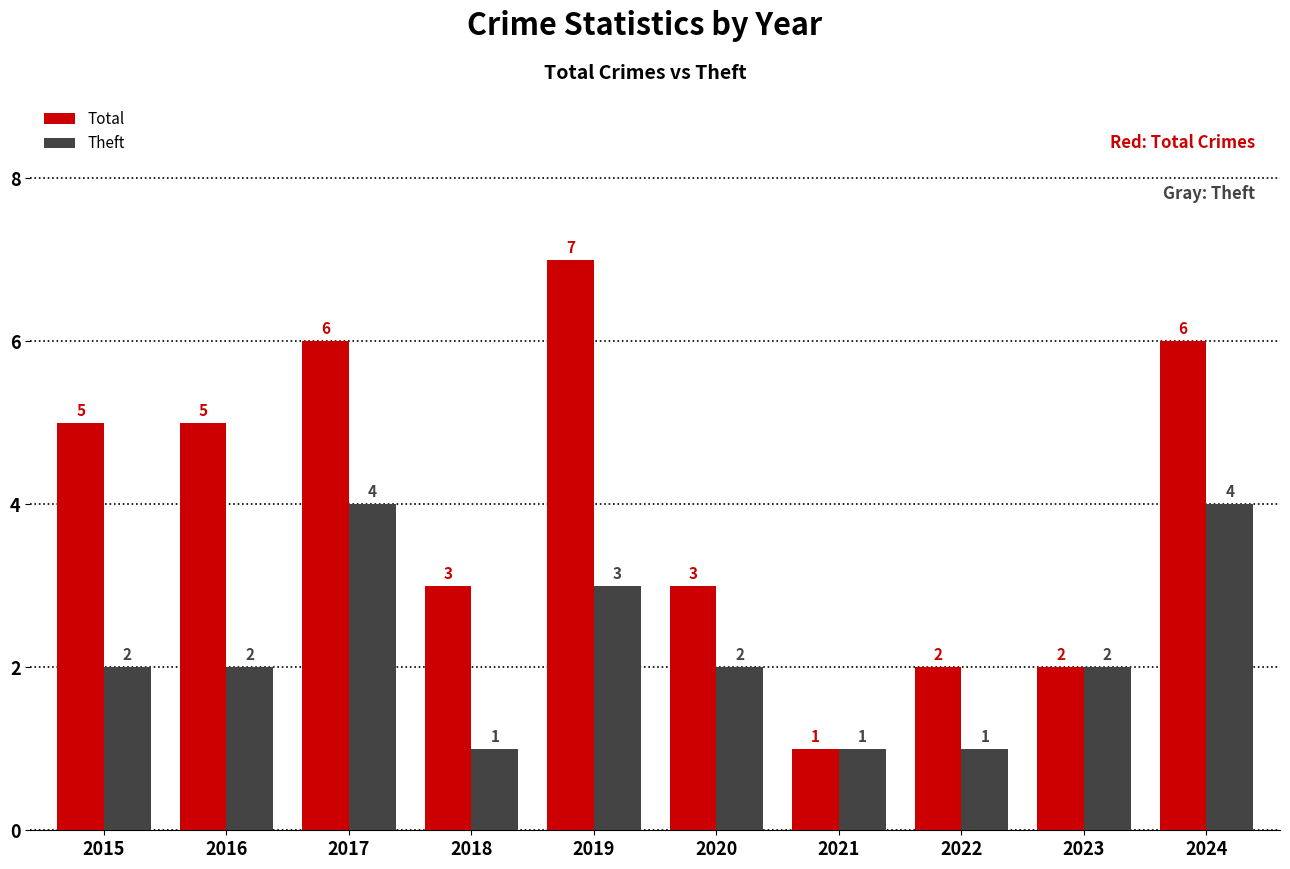

What is the value of the Total bar at the 2nd from the left?

5